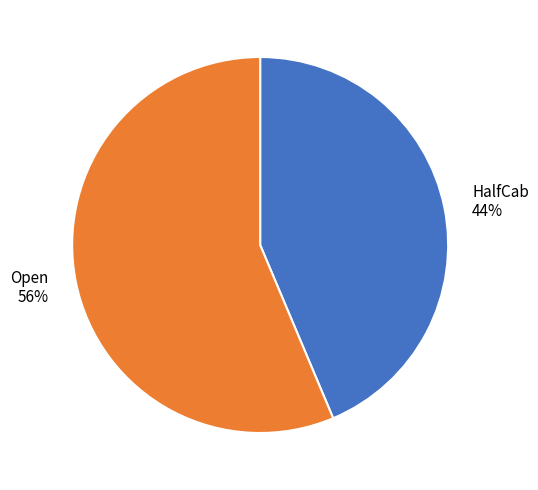

What percentage is the HalfCab slice, to the nearest percent?

44%